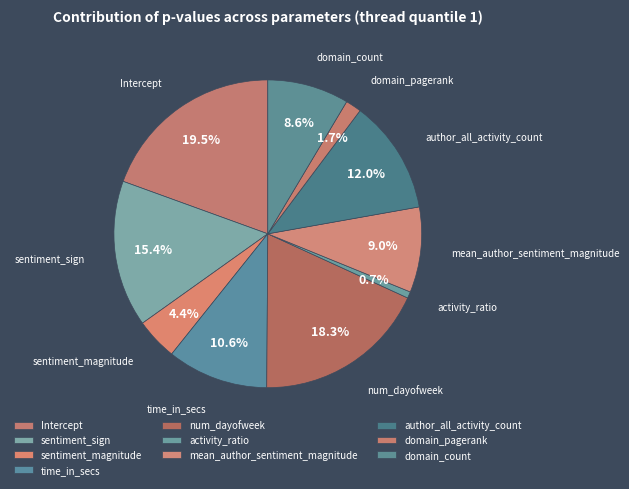

True or false: author_all_activity_count accounts for 25% of the total.

False